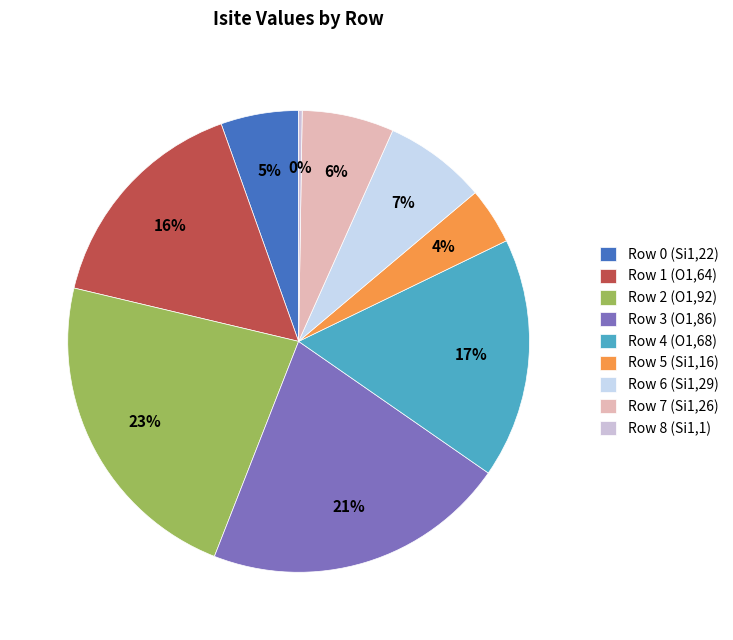

To the nearest percent, what is the difference between the Row 7 (Si1,26) and Row 6 (Si1,29) slice percentages?

1%